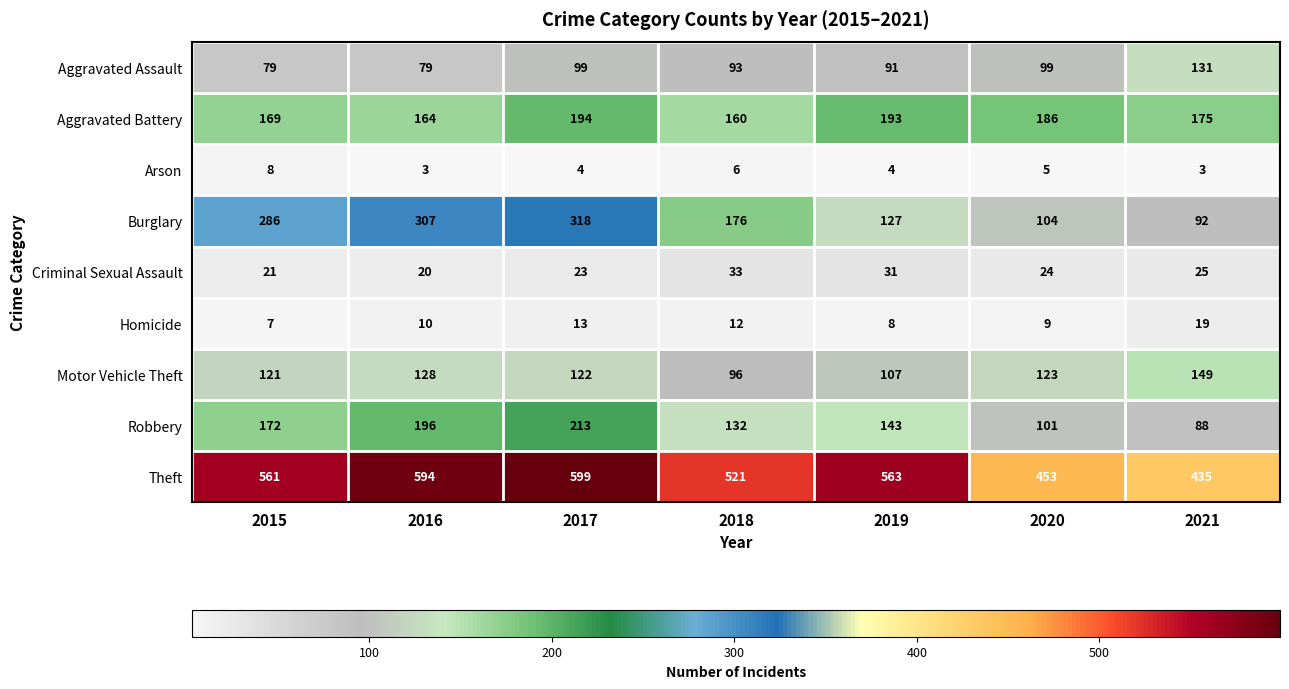

Which label corresponds to the largest value in the chart?

2017